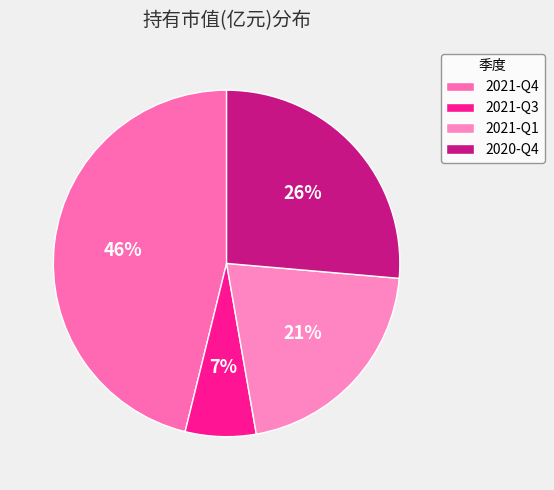

Is there any slice that represents more than half of the pie?

No